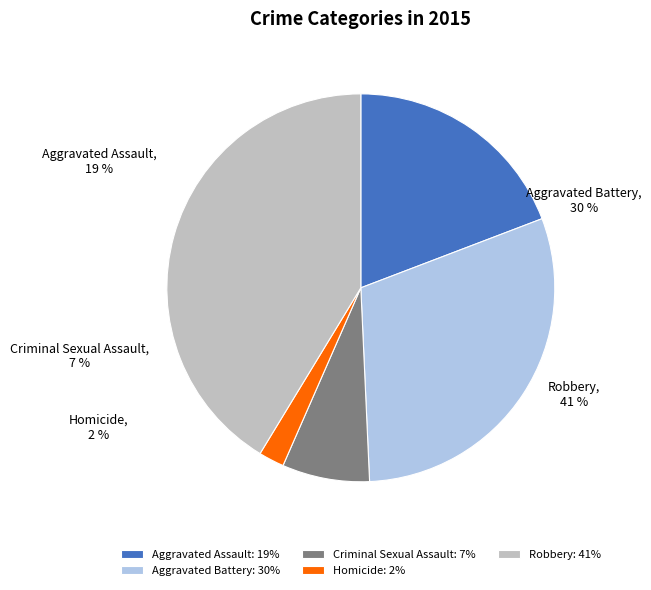

Approximately how many times larger is the value at Aggravated Battery compared to Homicide?

14.2